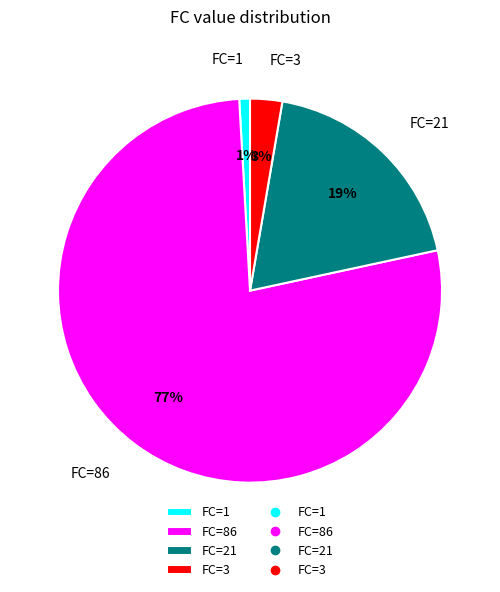

Combined, do FC=1 and FC=86 account for over 50%?

Yes